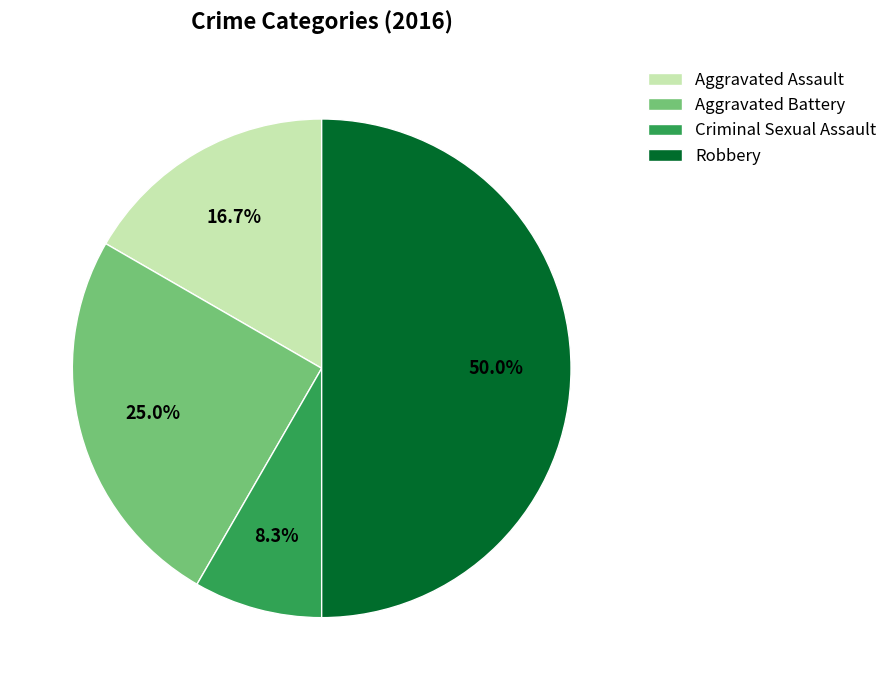

How many slices are in this pie chart?

4